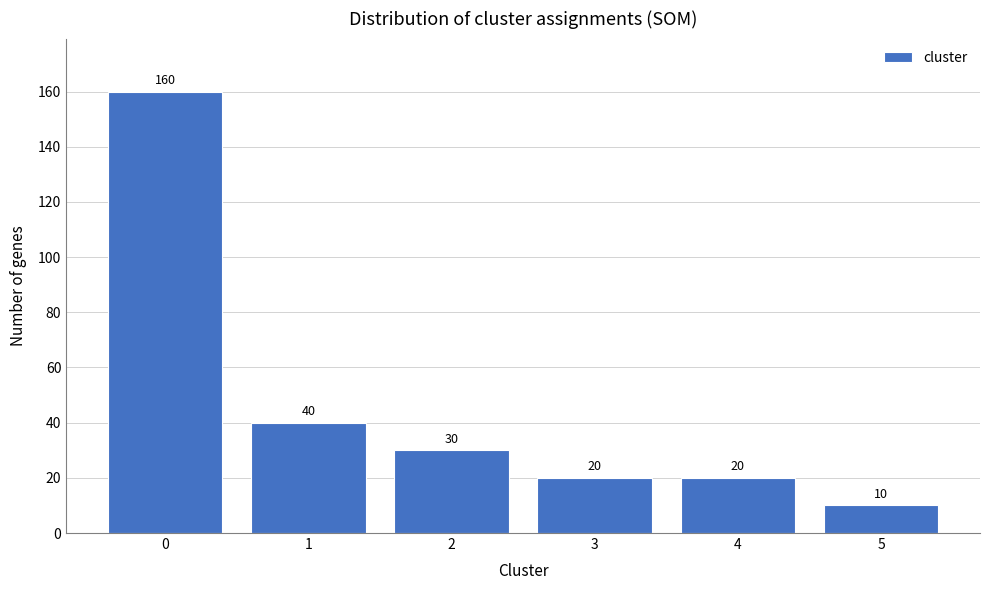

Reading left to right, transcribe all the data shown in this chart.

160	40	30	20	20	10